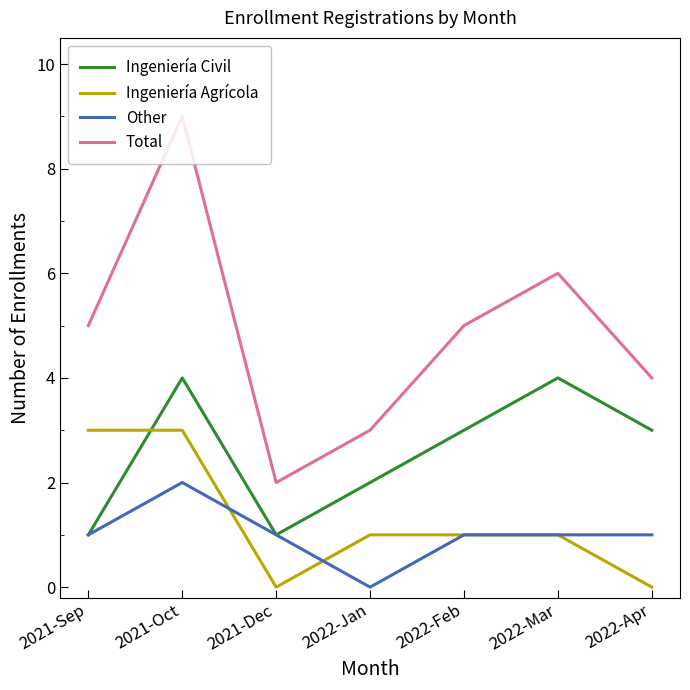

Which series has the largest total across all categories?

Total